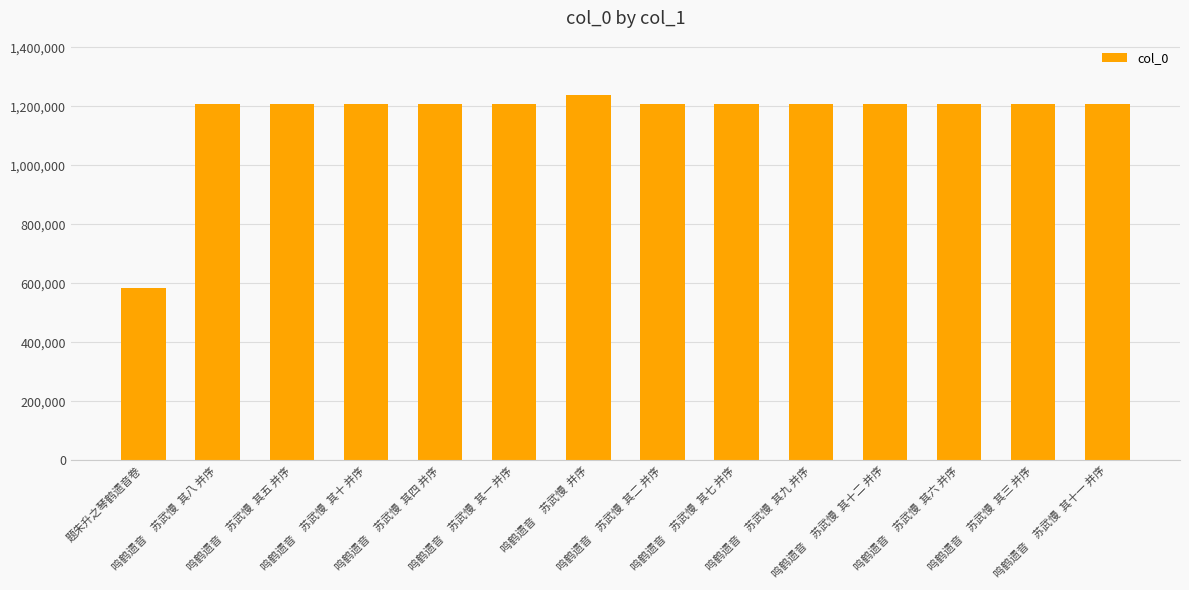

What is the average value?

1164258